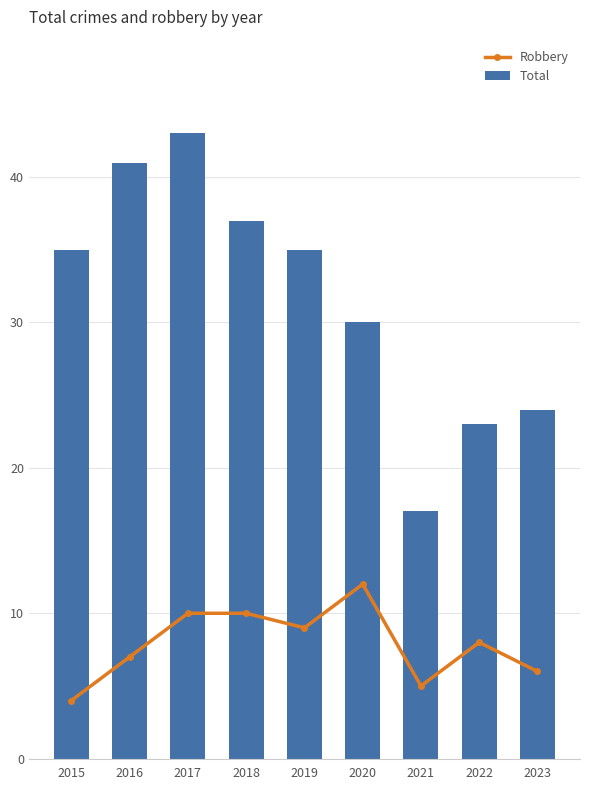

Rank the series at 2019 from highest to lowest value.

Total, Robbery